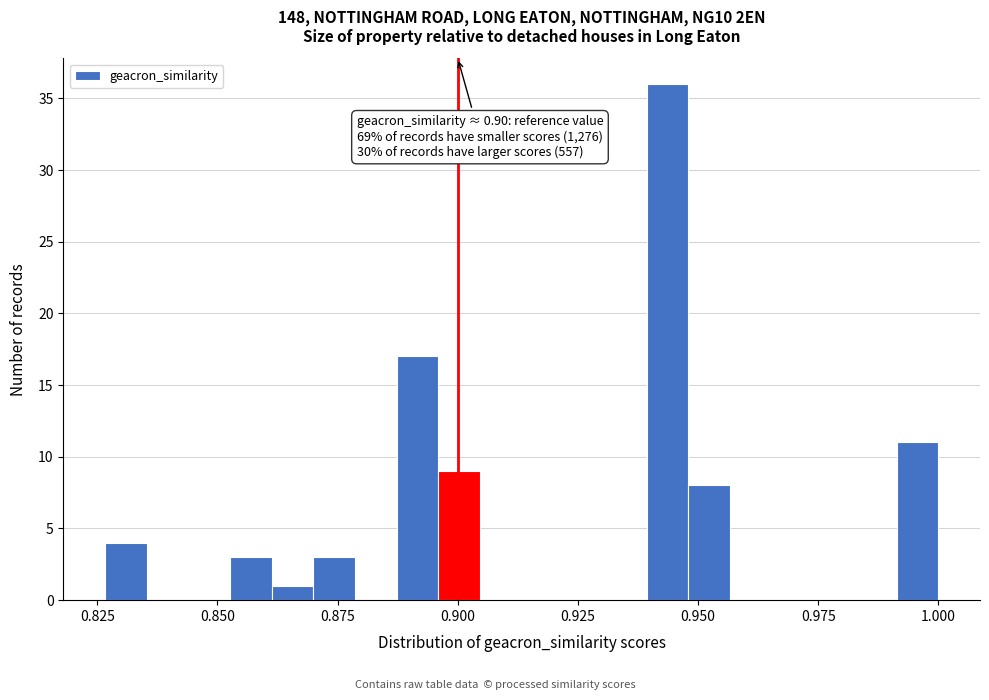

Read against the x-axis, roughly where is the centre of the tallest bar?

0.945